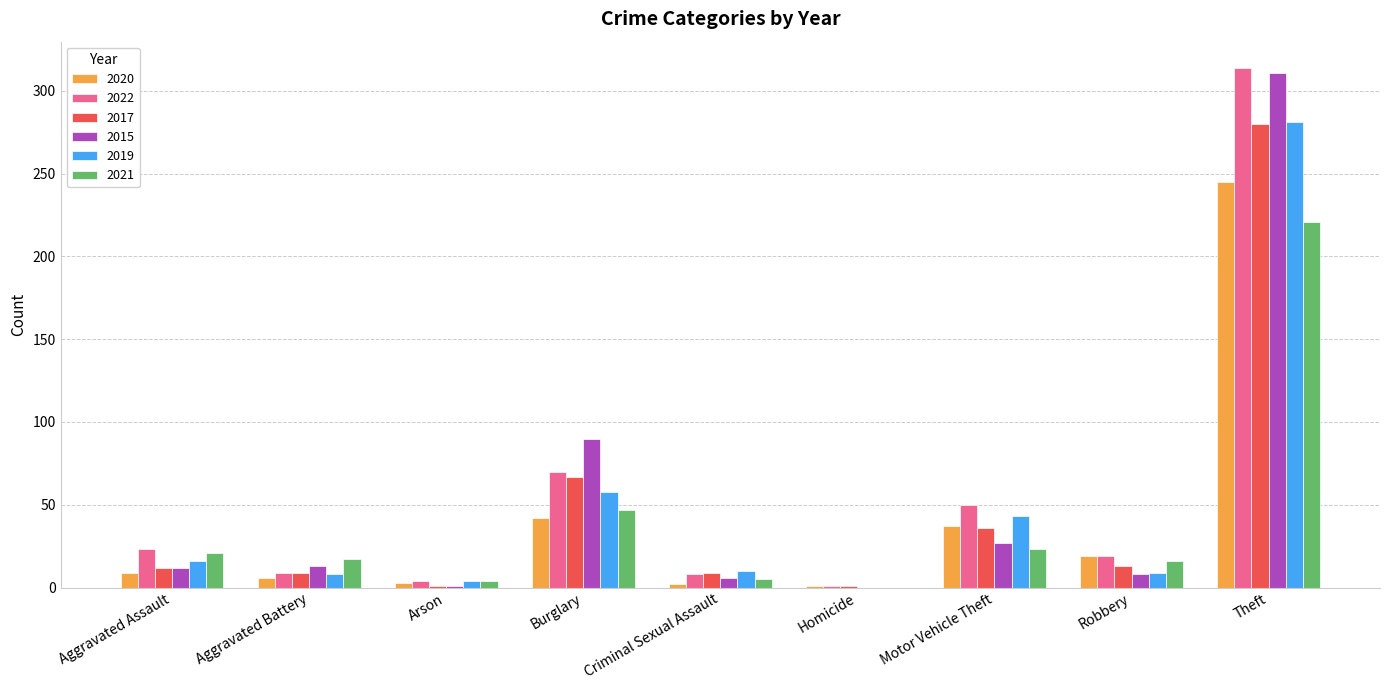

Are the bars horizontal?

No